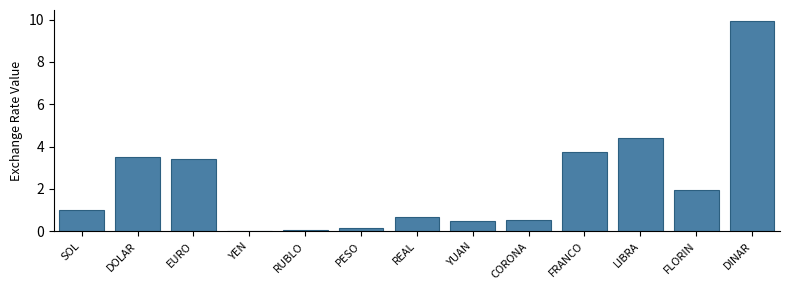

Between SOL and EURO, which is larger?

EURO